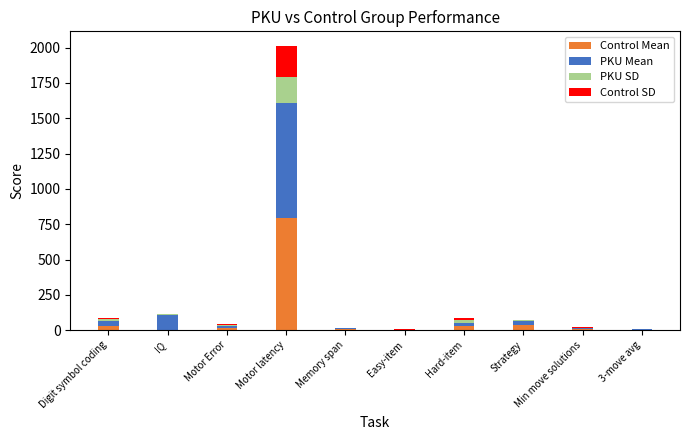

At which category is the sum across all series the highest?

Motor latency